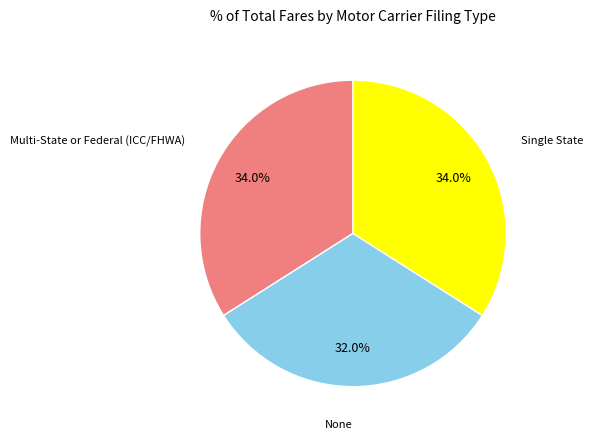

To the nearest percent, what is the difference between the Single State and None slice percentages?

2%